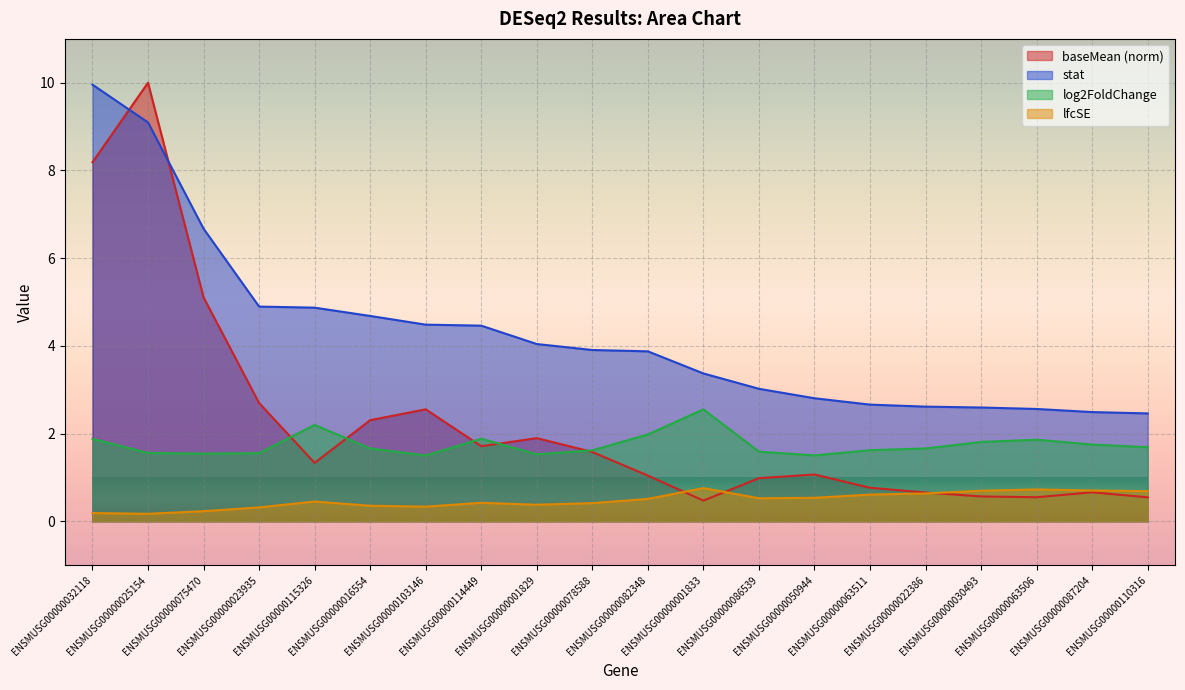

List the labels in order of stat value, smallest first.

ENSMUSG00000110316, ENSMUSG00000087204, ENSMUSG00000063506, ENSMUSG00000030493, ENSMUSG00000022386, ENSMUSG00000063511, ENSMUSG00000050944, ENSMUSG00000086539, ENSMUSG00000001833, ENSMUSG00000082348, ENSMUSG00000078588, ENSMUSG00000001829, ENSMUSG00000114449, ENSMUSG00000103146, ENSMUSG00000016554, ENSMUSG00000115326, ENSMUSG00000023935, ENSMUSG00000075470, ENSMUSG00000025154, ENSMUSG00000032118